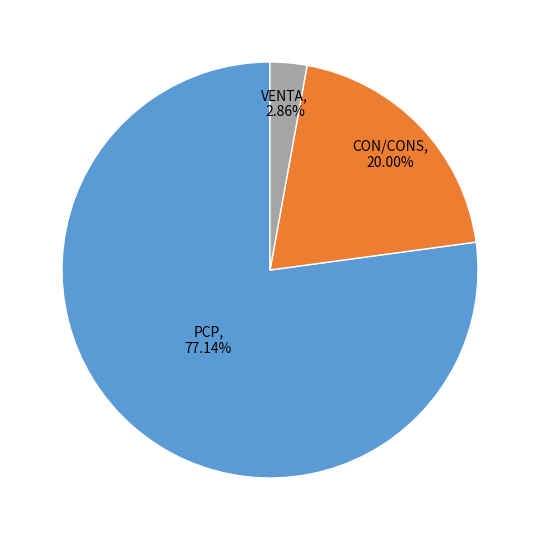

Is there a majority slice in this chart?

Yes